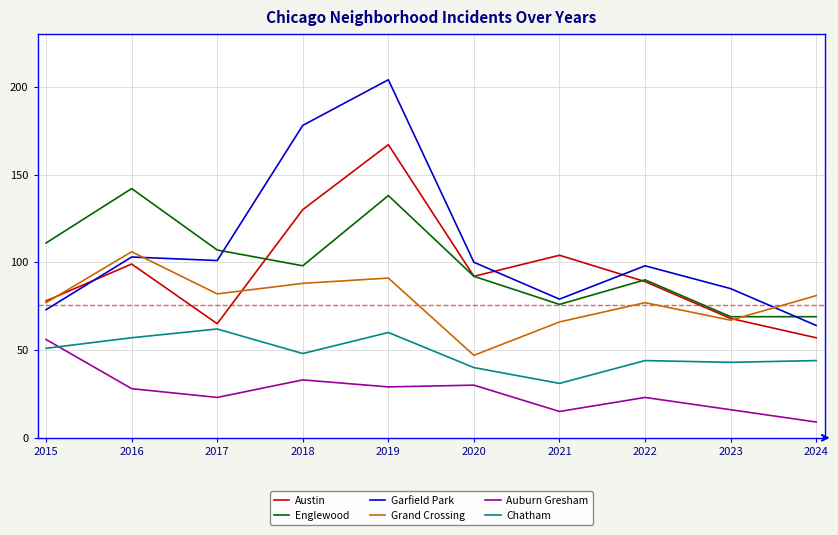

What is the average value of the Englewood series?

99